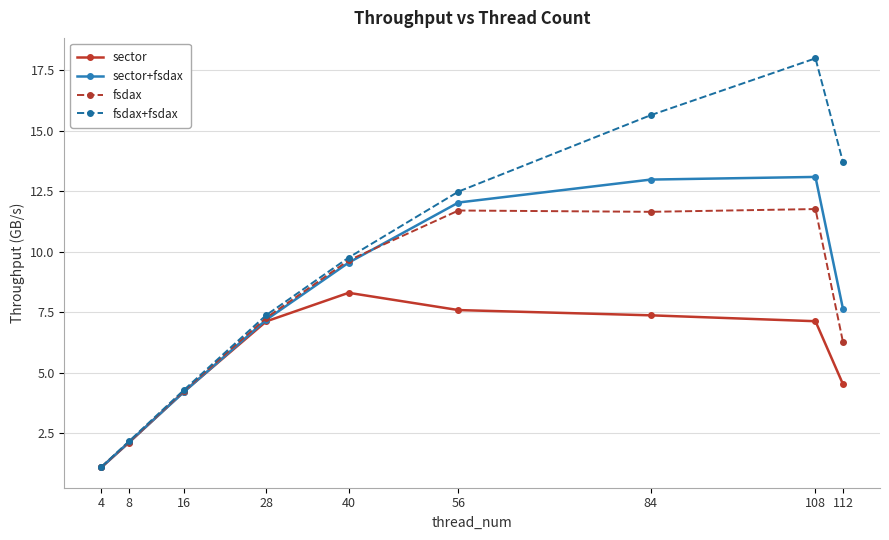

At how many categories does at least one series exceed 1?

9